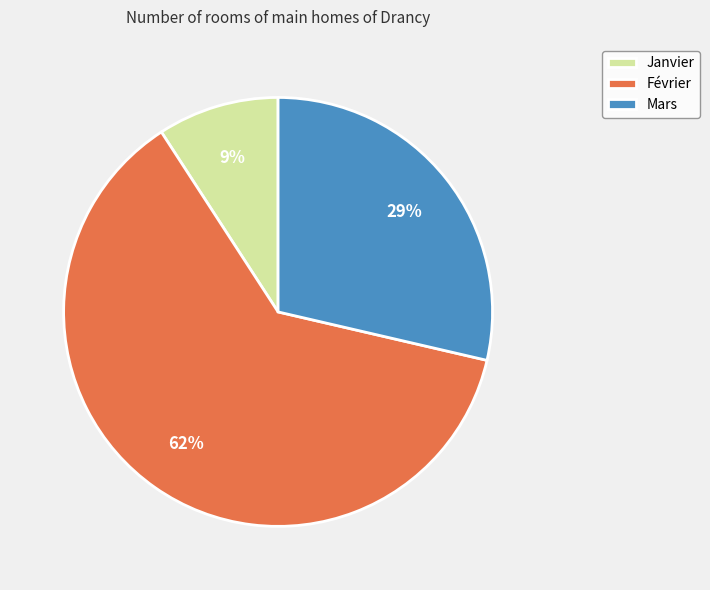

What percentage is the Janvier slice, to the nearest percent?

9%